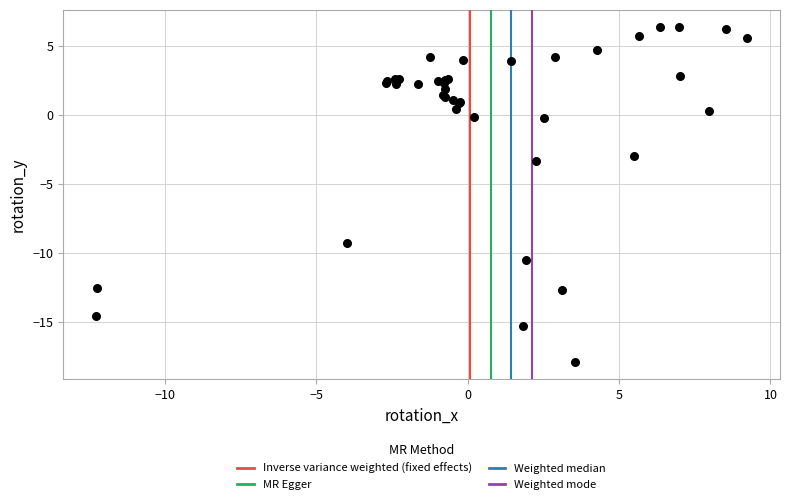

What Y value in the scatter plot is closest to -5?

-3.4